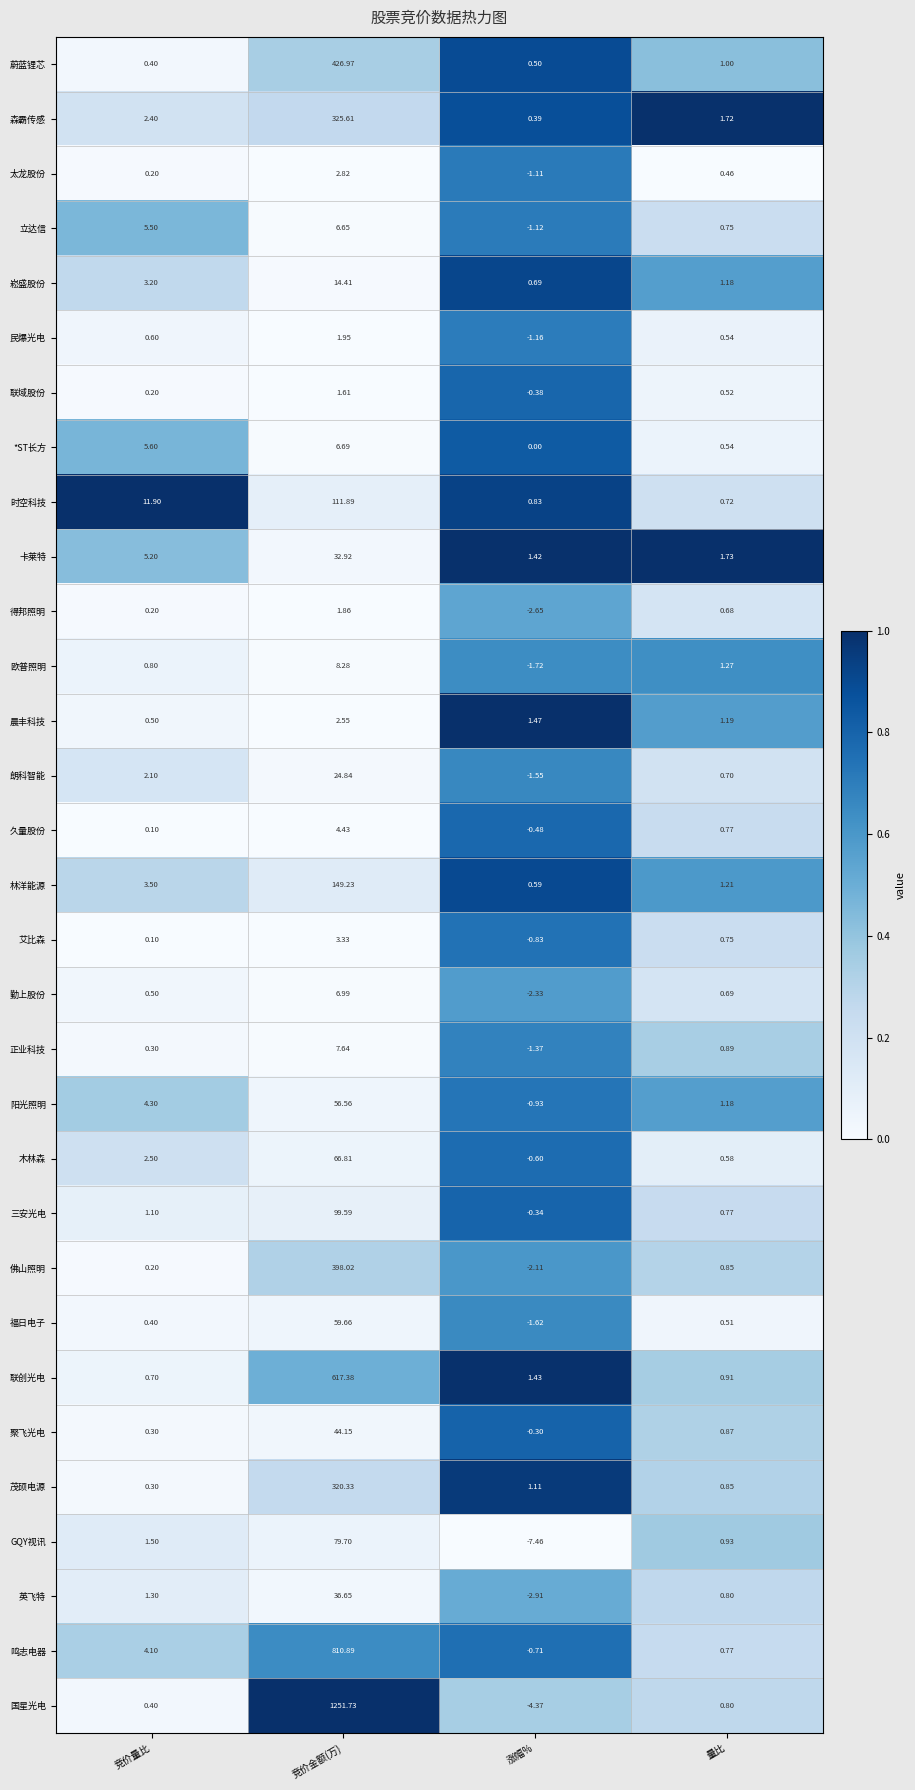

At which label does 阳光照明 reach its peak?

竞价金额(万)